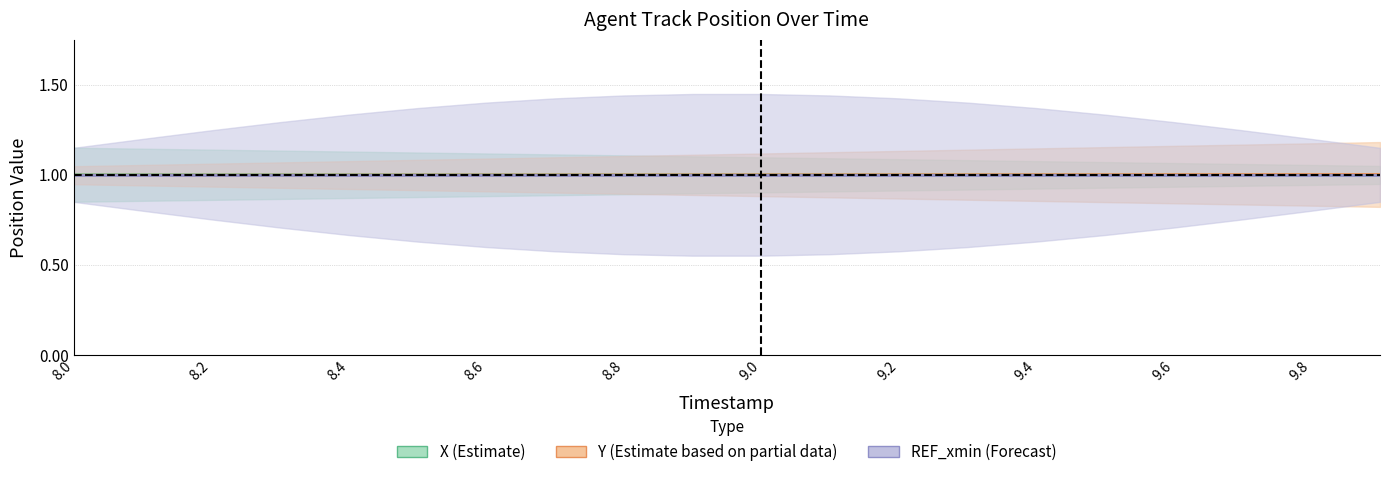

The X series shows 1.0 at 9.0. True or false?

True